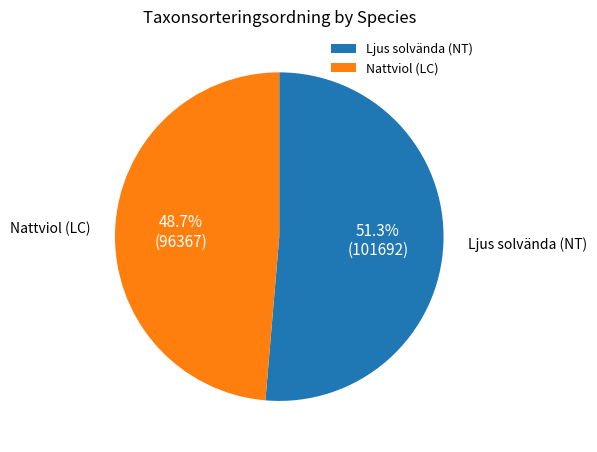

To the nearest percent, what is the difference between the Ljus solvända (NT) and Nattviol (LC) slice percentages?

3%